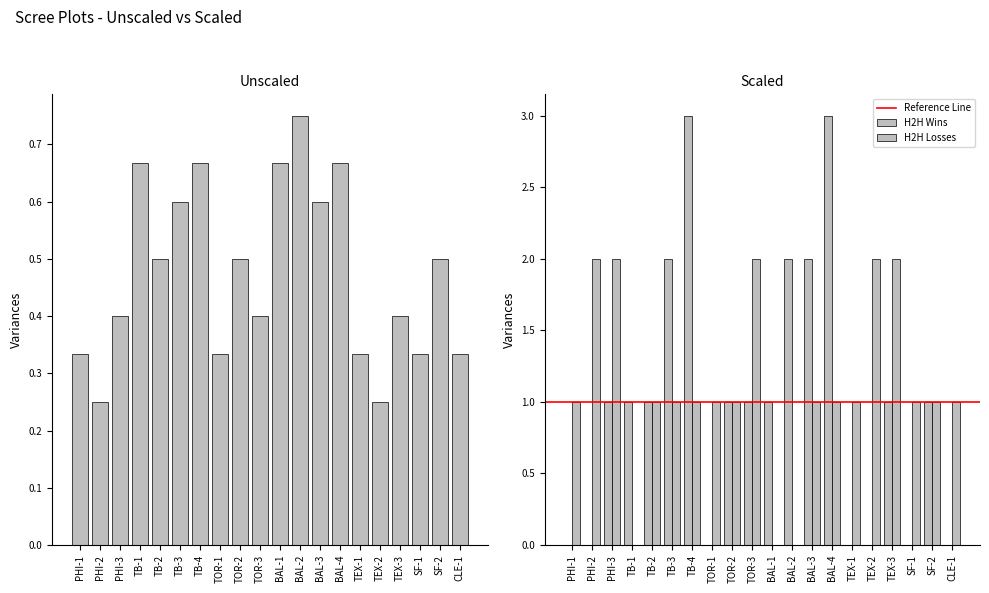

Where does the H2H Wins series first go above 1?

TB-3